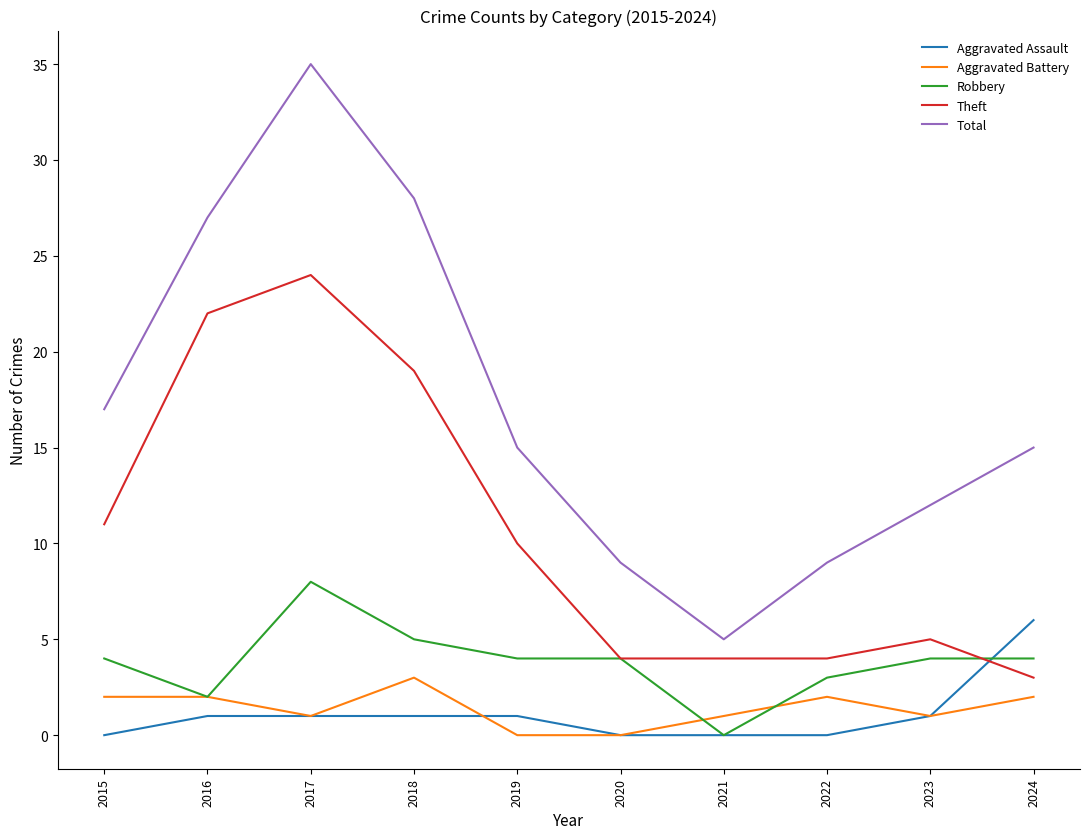

At how many categories does at least one series exceed 30?

1